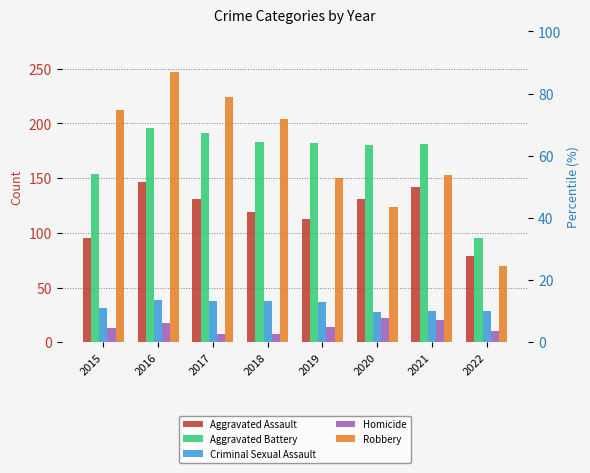

At which label is Homicide closest to 15?

2019